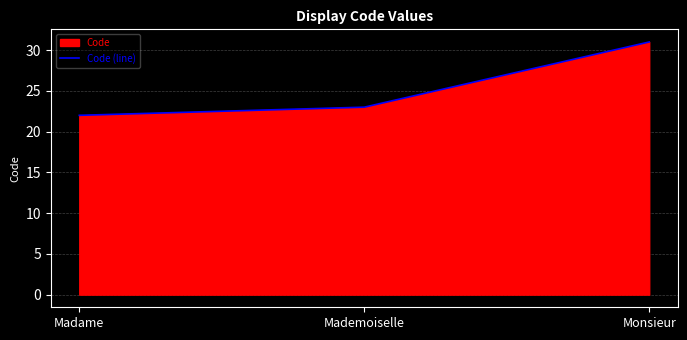

What is the minimum value shown in the chart?

22